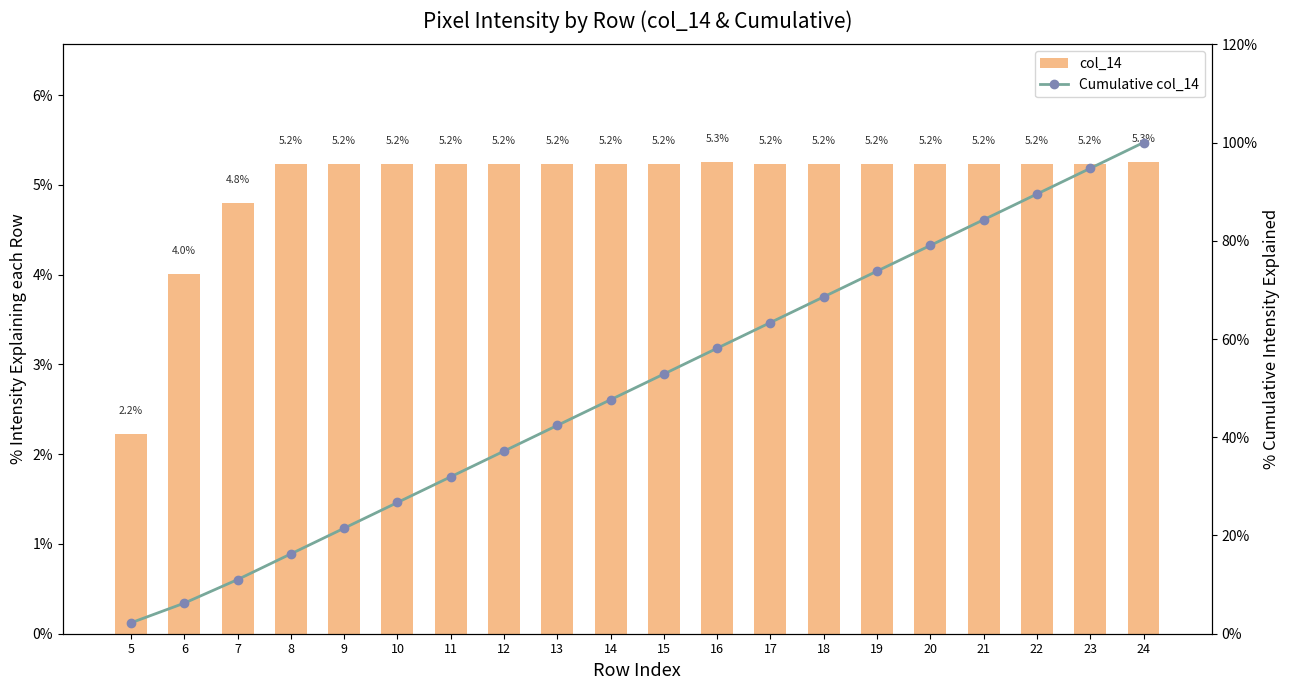

Reading left to right, transcribe all the data shown in this chart.

col_14: 2.2	4.0	4.8	5.2	5.2	5.2	5.2	5.2	5.2	5.2	5.2	5.3	5.2	5.2	5.2	5.2	5.2	5.2	5.2	5.3
Cumulative col_14: 2.2	6.2	11.0	16.3	21.5	26.7	31.9	37.2	42.4	47.6	52.9	58.1	63.4	68.6	73.8	79.1	84.3	89.5	94.7	100.0